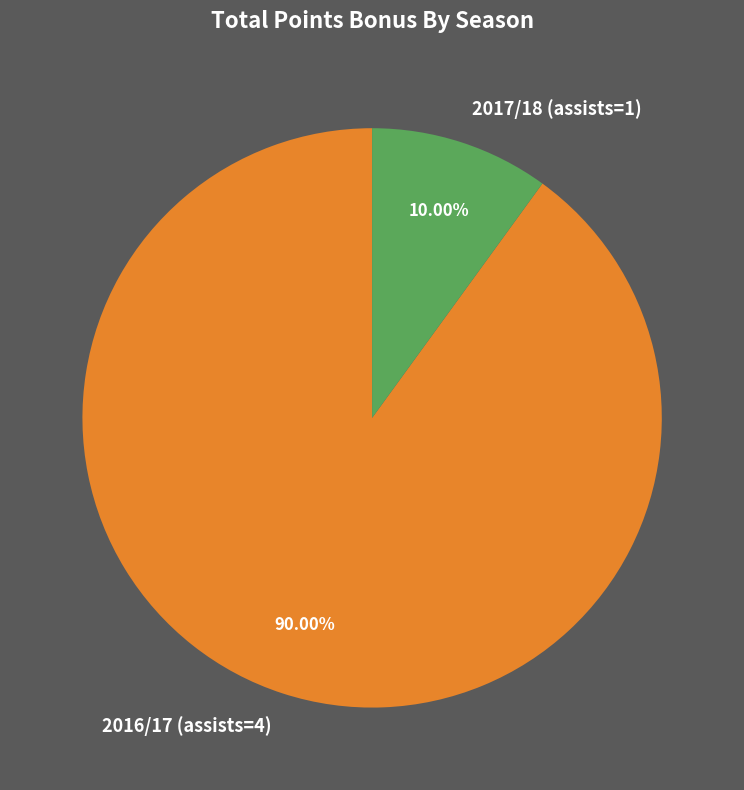

To the nearest percent, what portion does 2016/17 (assists=4) represent?

90%